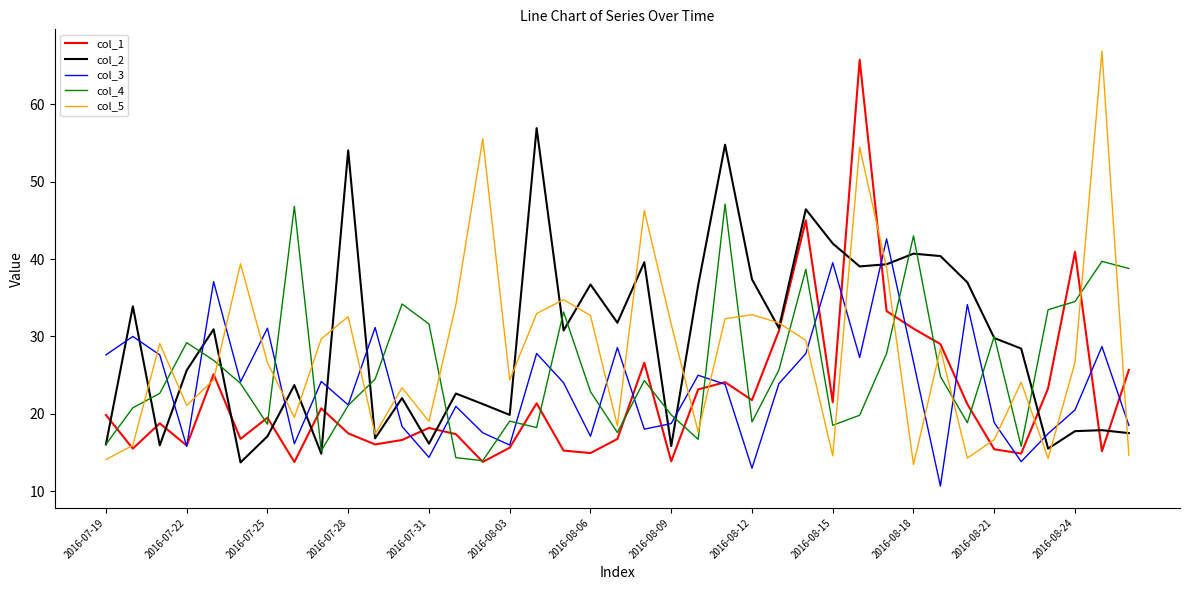

List the series in order of their overall mean, highest first.

col_2, col_5, col_4, col_3, col_1